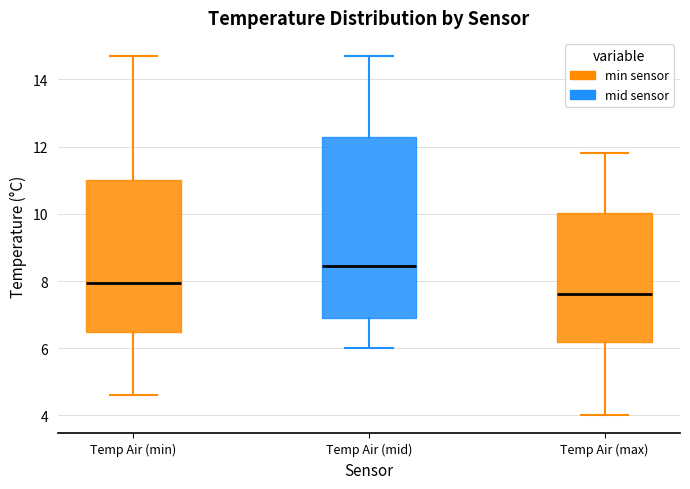

Where is the upper edge of the box for Temp Air (min) on the y-axis? The values are not printed on the chart, so give them approximately, as read against the axis.

11.0